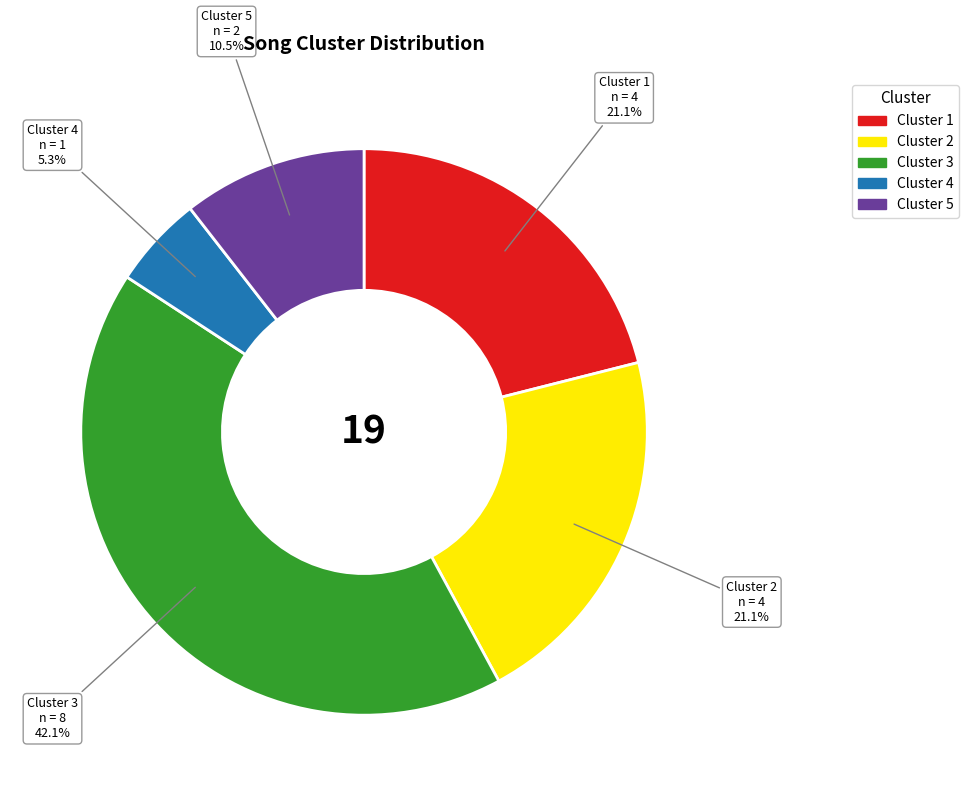

Is there a majority slice in this chart?

No